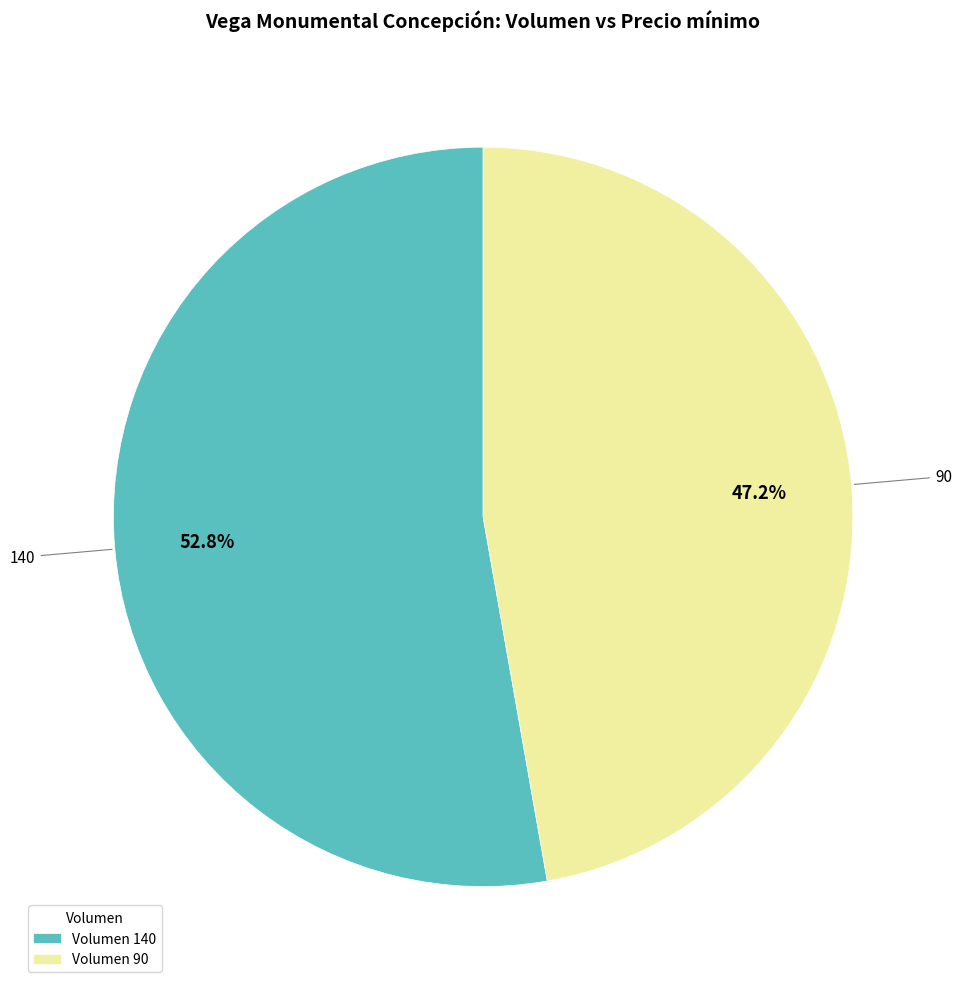

Does any single category account for the majority?

Yes